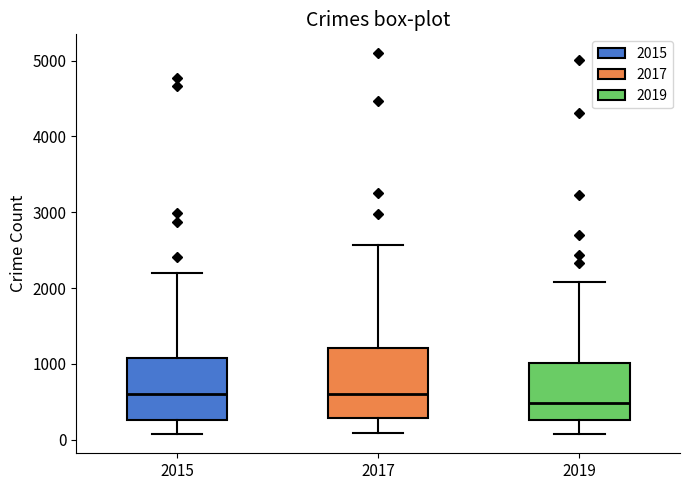

Which box is the tallest, from its lower edge to its upper edge?

2017